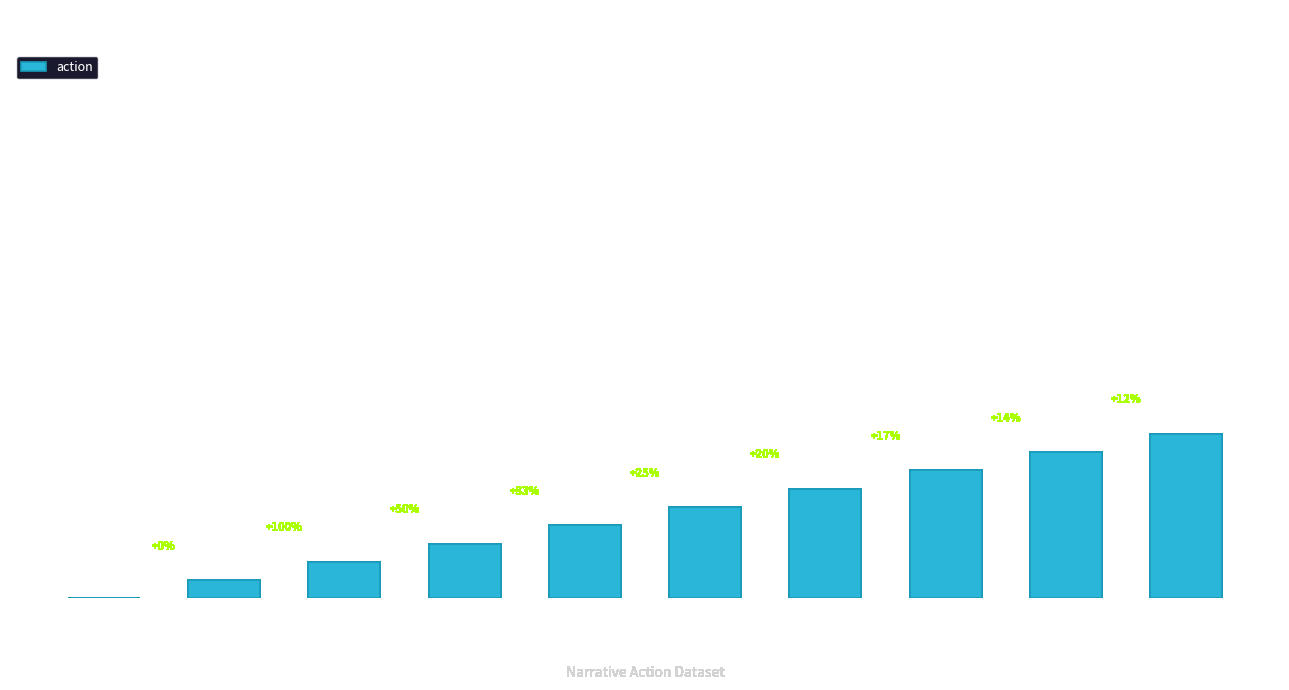

Which has a higher value, marriage or succession?

succession